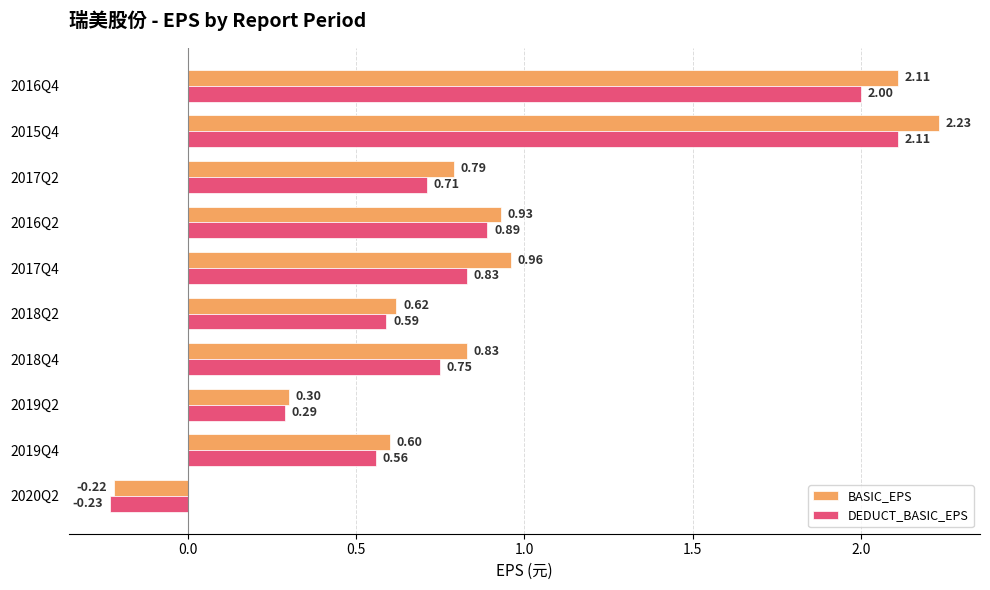

How many positive values does the DEDUCT_BASIC_EPS series have?

9